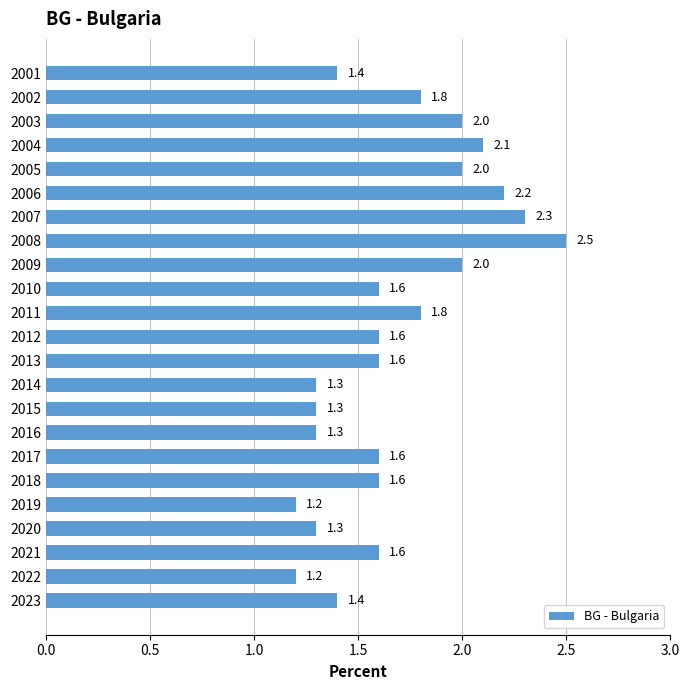

The value at 2012 is 0.9. True or false?

False